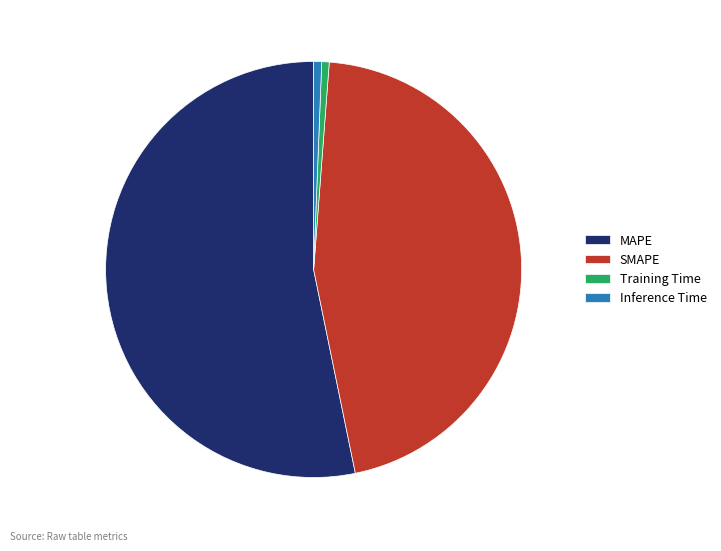

Combined, do Inference Time and Training Time account for over 50%?

No